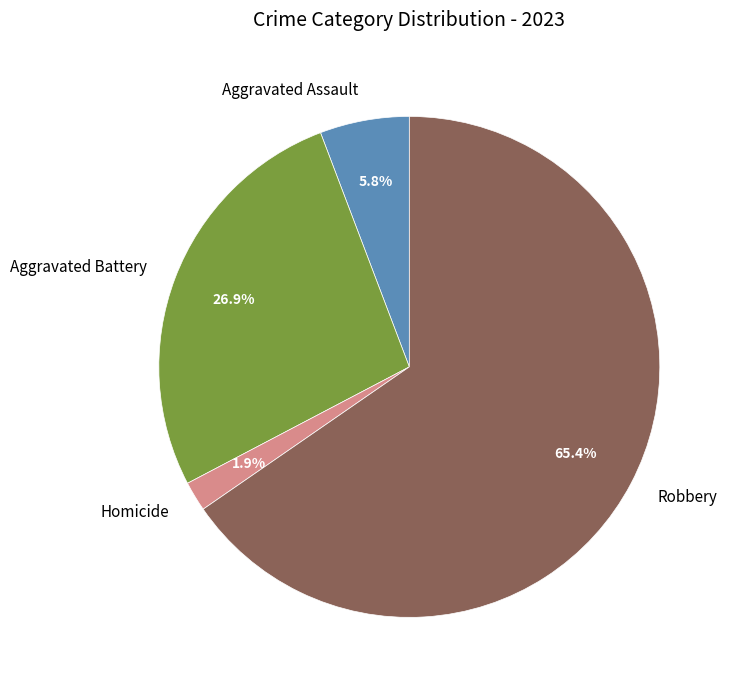

Which category accounts for the majority?

Robbery